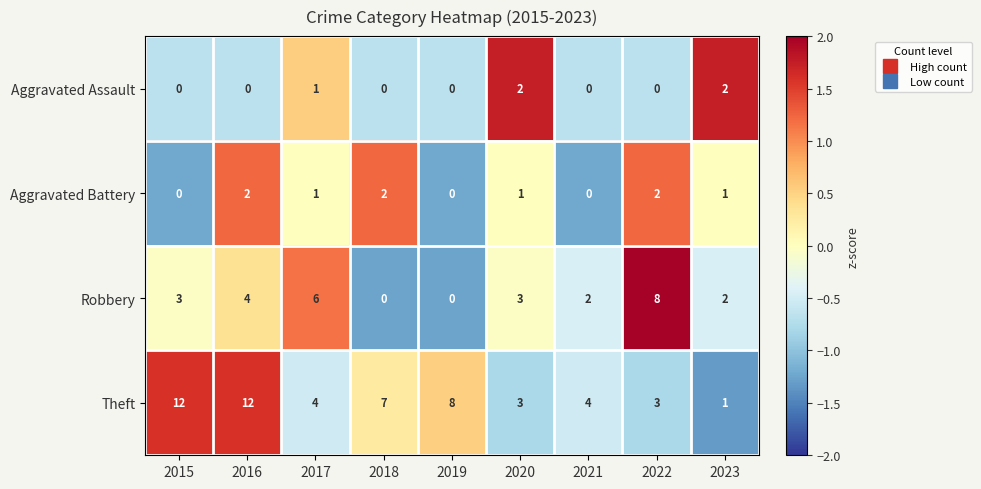

At which category is the sum across all series the highest?

2016